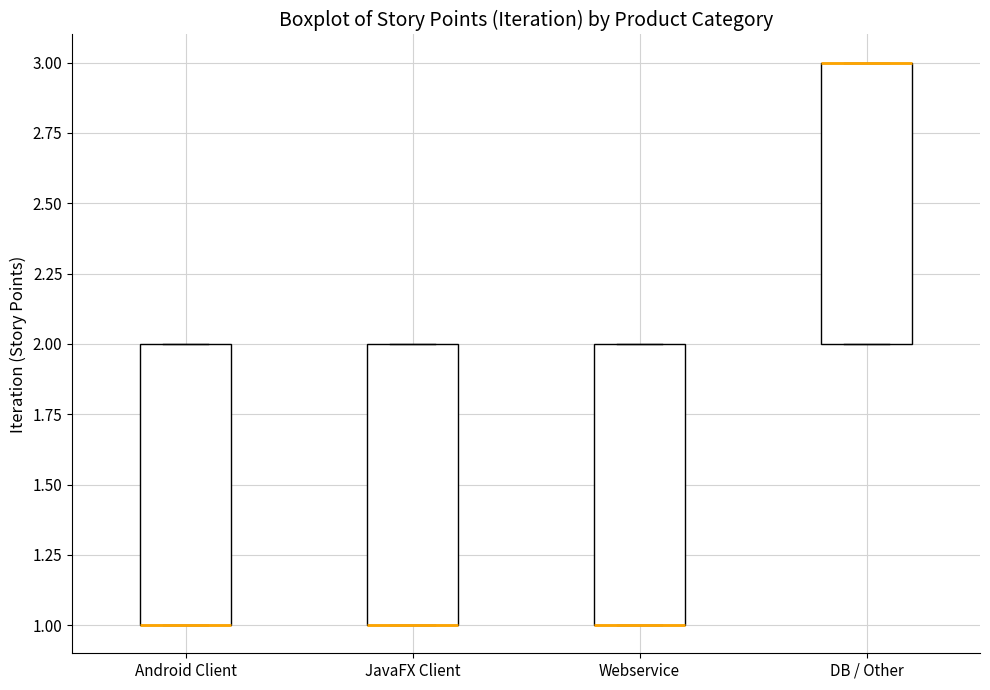

Reading left to right, read every box against the y-axis: the position of its median line, the range the box covers, and the ends of its whiskers. The values are not printed on the chart, so give them approximately, as read against the axis.

Android Client: median 1 (drawn on the box's lower edge), box 1 to 2, whiskers 1 to 2
JavaFX Client: median 1 (drawn on the box's lower edge), box 1 to 2, whiskers 1 to 2
Webservice: median 1 (drawn on the box's lower edge), box 1 to 2, whiskers 1 to 2
DB / Other: median 3 (drawn on the box's upper edge), box 2 to 3, whiskers 2 to 3